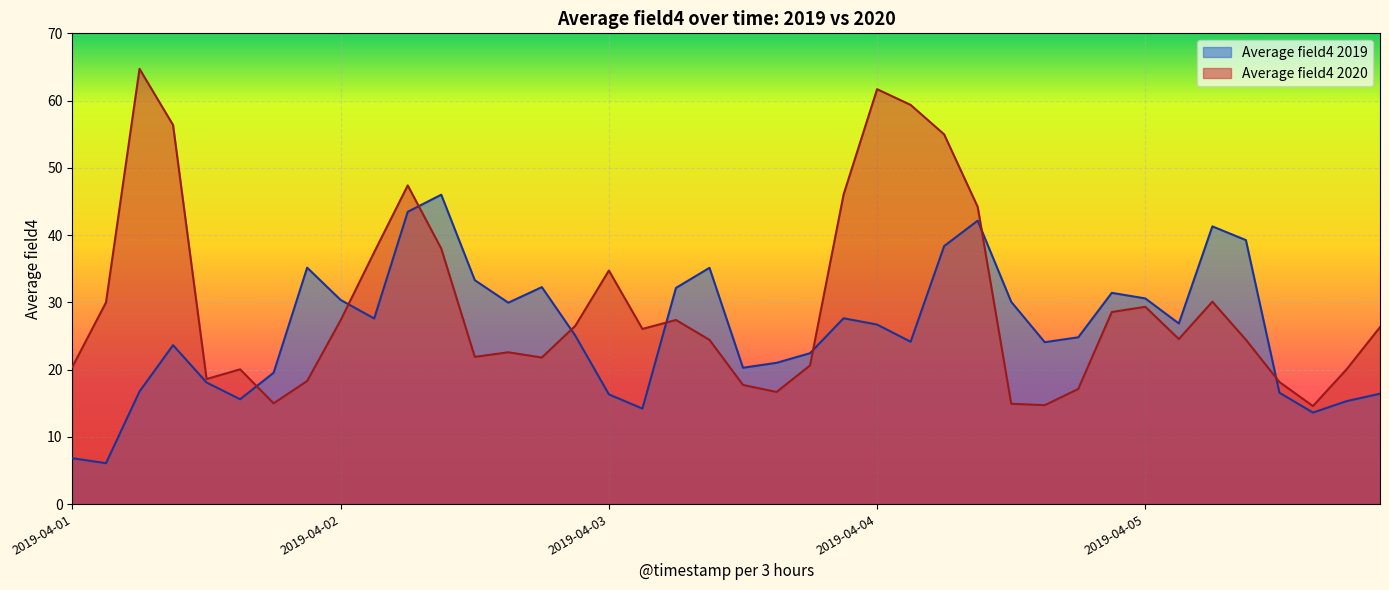

At how many categories does at least one series exceed 31?

19